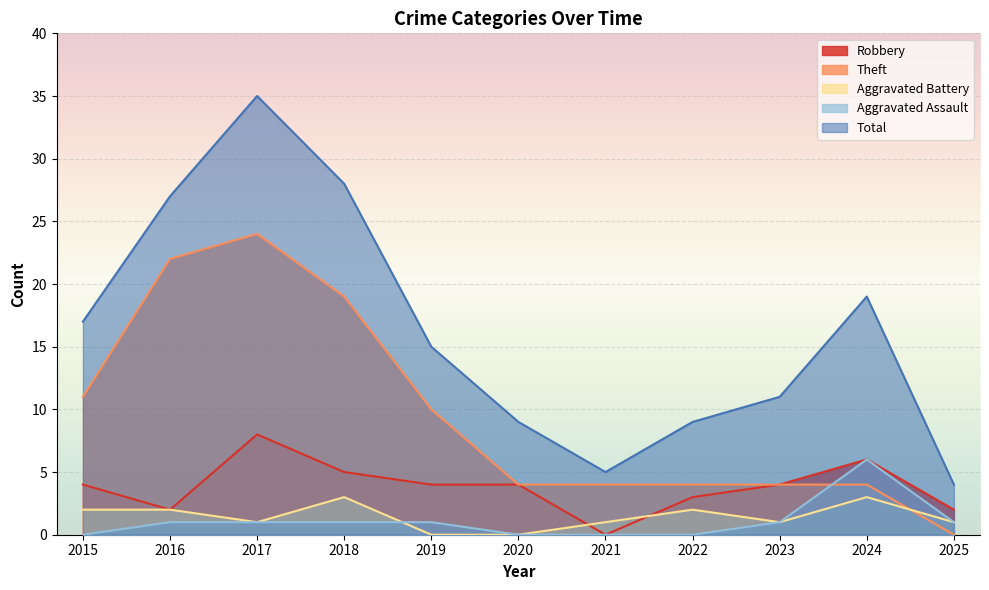

At which label does Theft first exceed 4?

2015